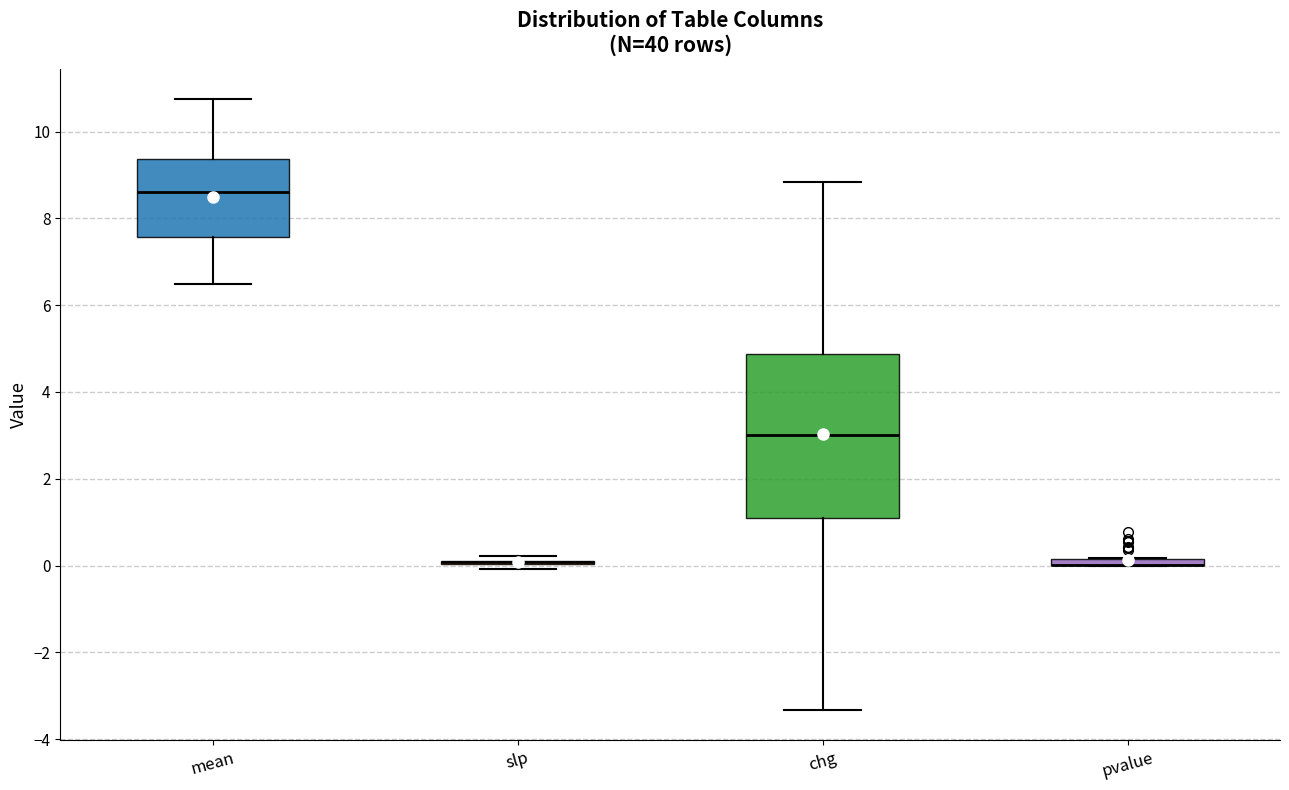

Where does the upper whisker of the box for chg end on the y-axis? The values are not printed on the chart, so give them approximately, as read against the axis.

8.8